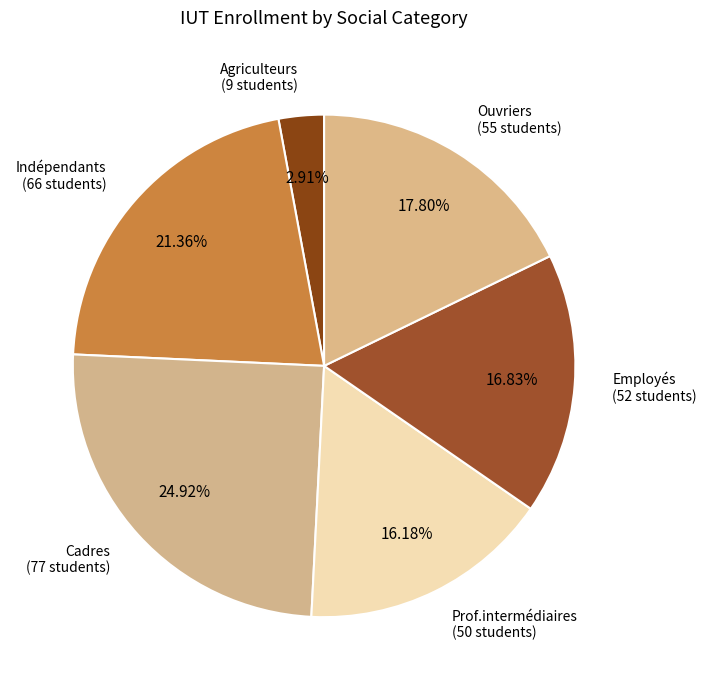

To the nearest percent, what is the average slice percentage?

17%